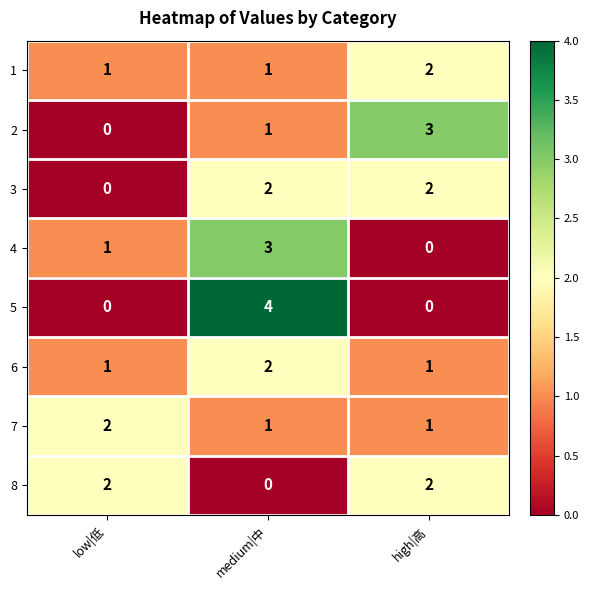

Which series has the largest range (max minus min)?

5